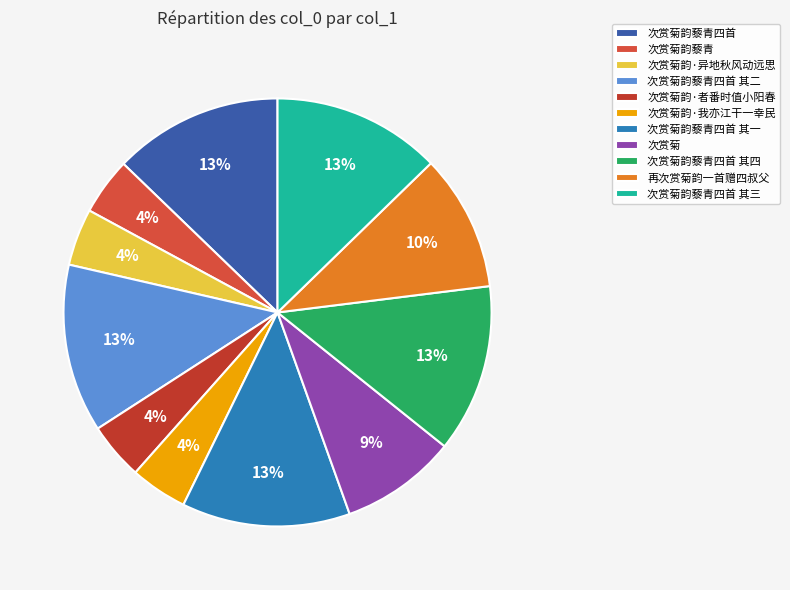

What is the ratio of the value at 次赏菊韵藜青四首 其一 to the value at 次赏菊?

1.4